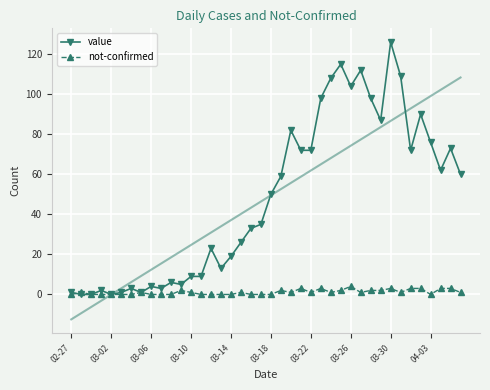

The value of value at 03-26 is 153. True or false?

False